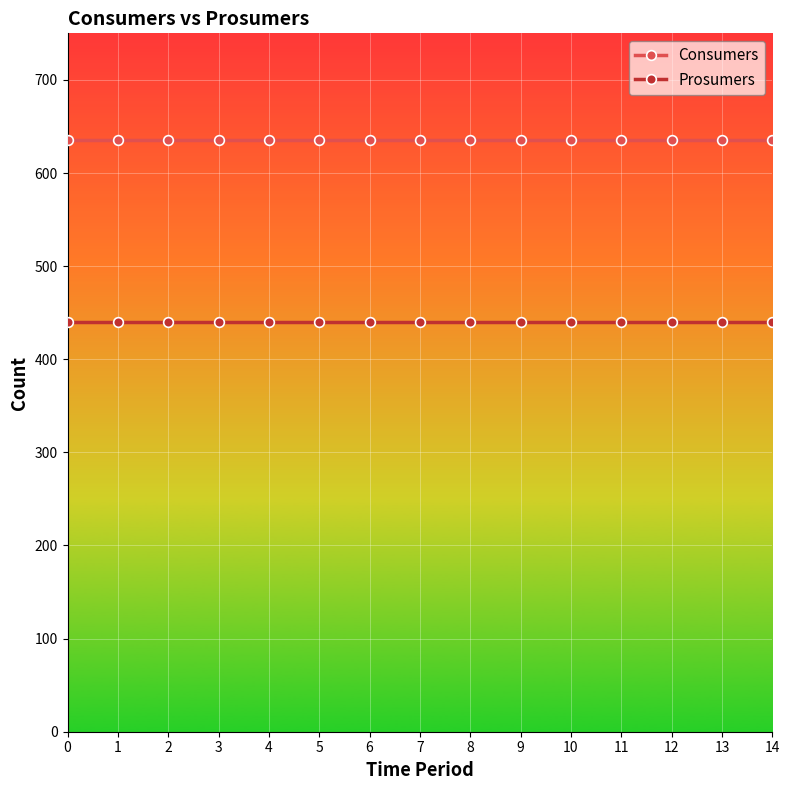

True or false: Consumers and Prosumers intersect in this chart.

False